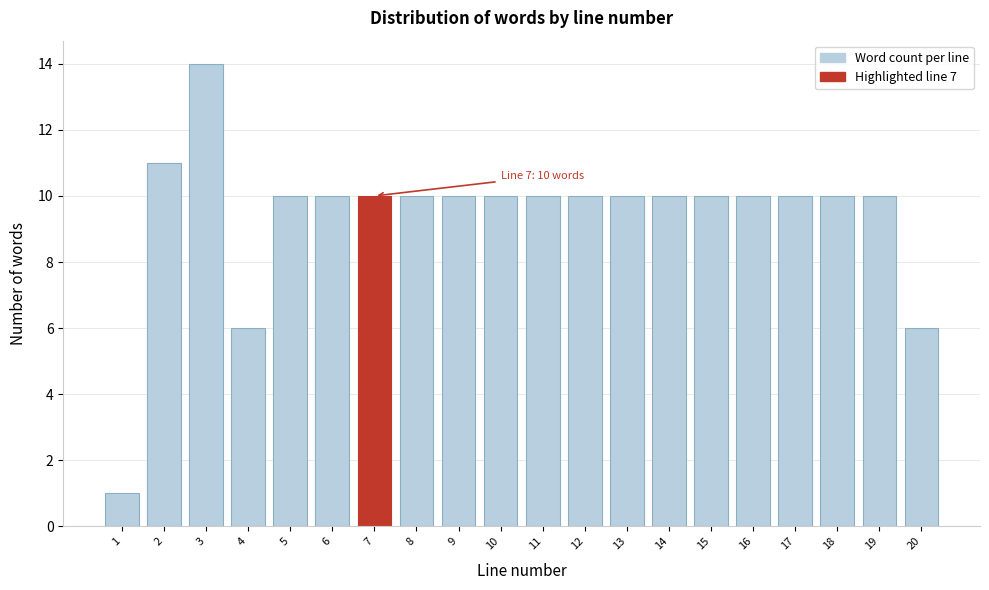

Reading right to left, transcribe all the data shown in this chart.

6	10	10	10	10	10	10	10	10	10	10	10	10	10	10	10	6	14	11	1